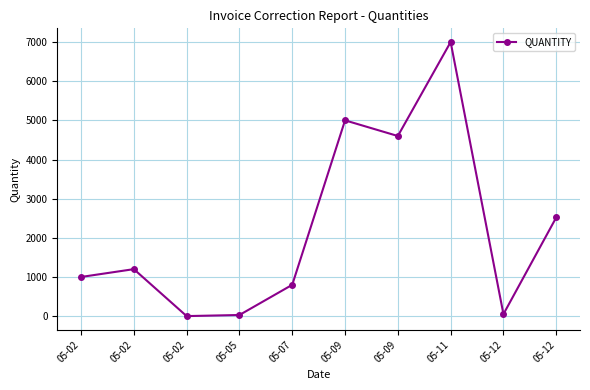

What is the change in value from 05-07 to 05-12?

+1720